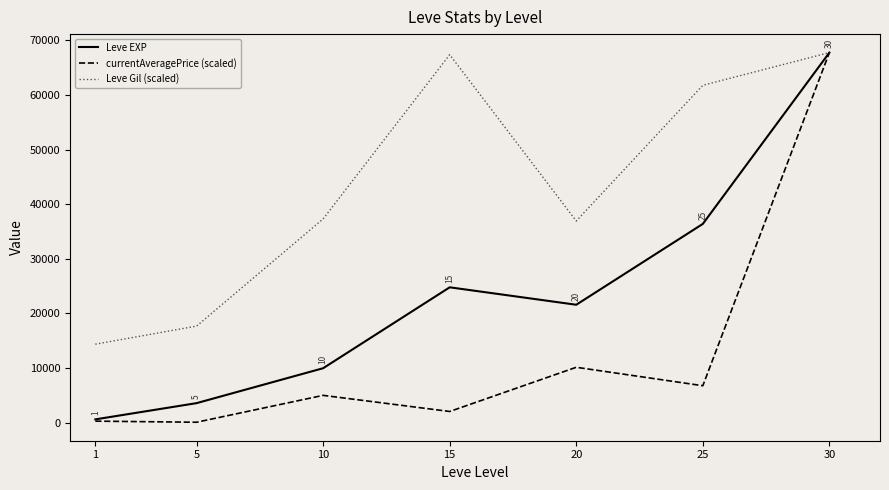

Where is Leve EXP nearest to the value 34180?

25